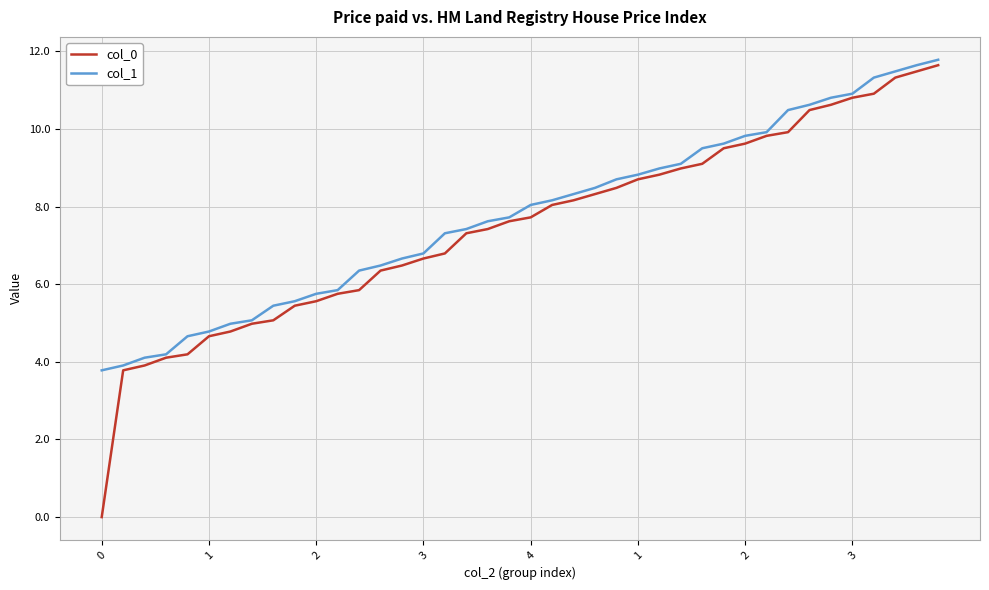

How many values in the col_0 series are below 7?

17